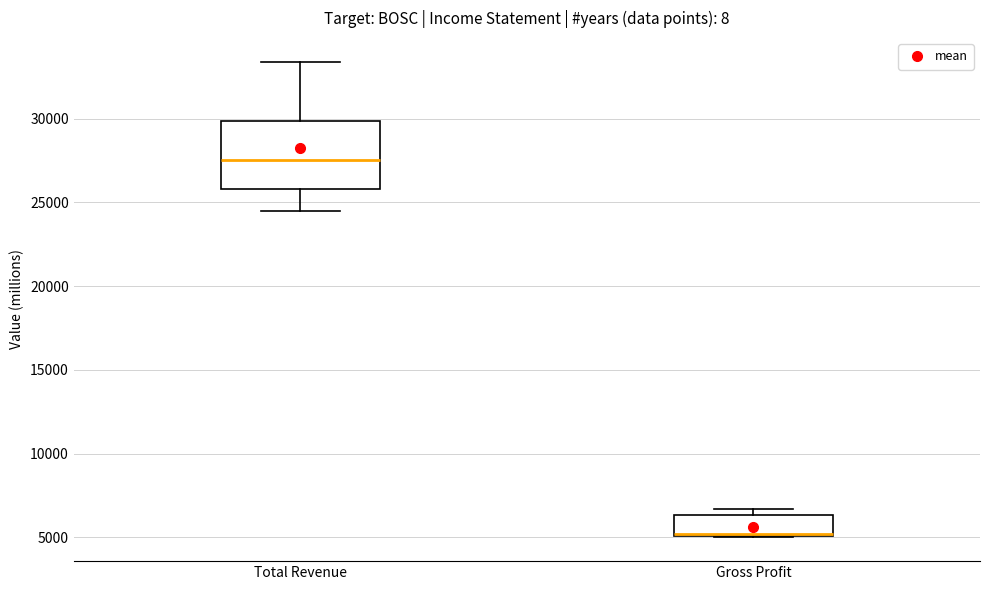

Where does the median line of the box for Total Revenue sit on the y-axis? The values are not printed on the chart, so give them approximately, as read against the axis.

27500